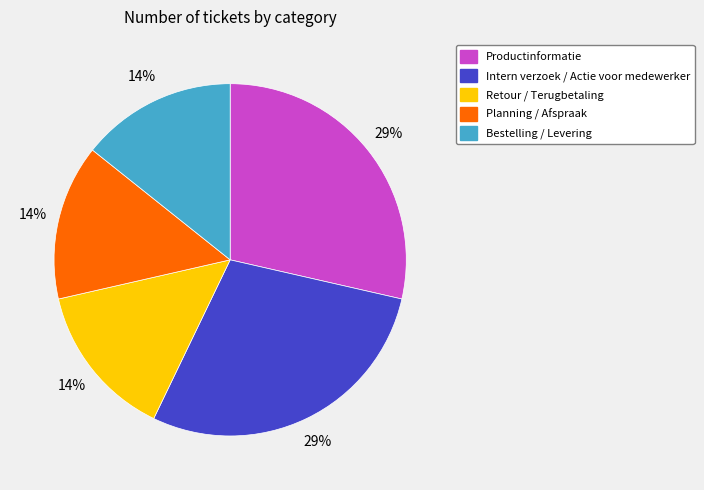

To the nearest percent, what is the combined percentage of Productinformatie and Bestelling / Levering?

43%